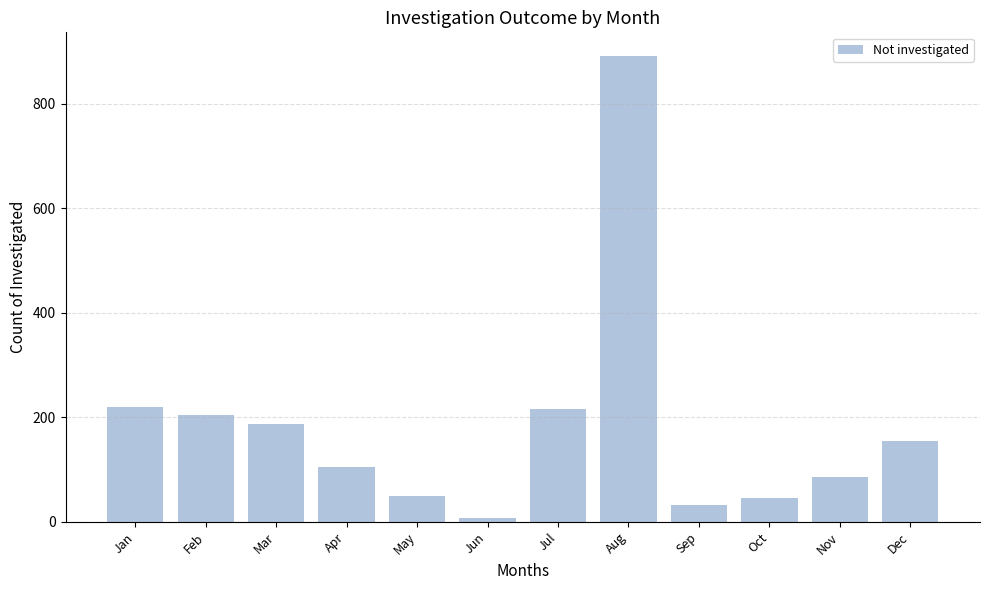

How many series are shown in this chart?

1